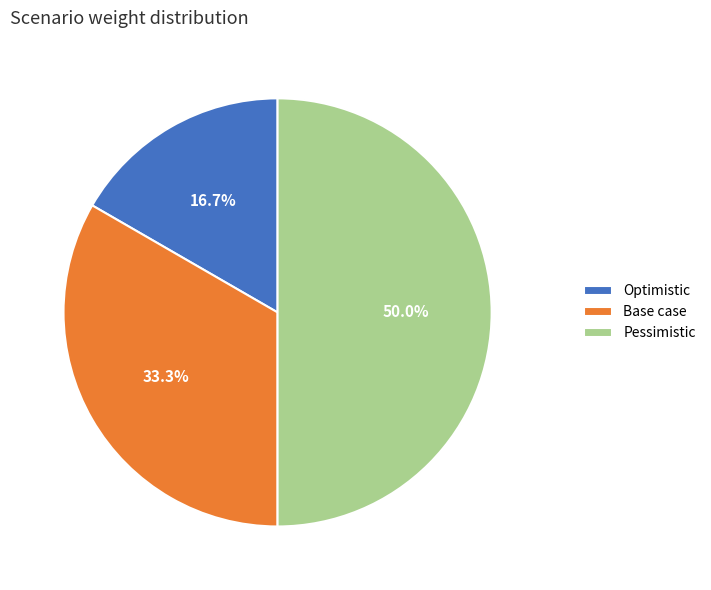

How many segments does this pie chart have?

3